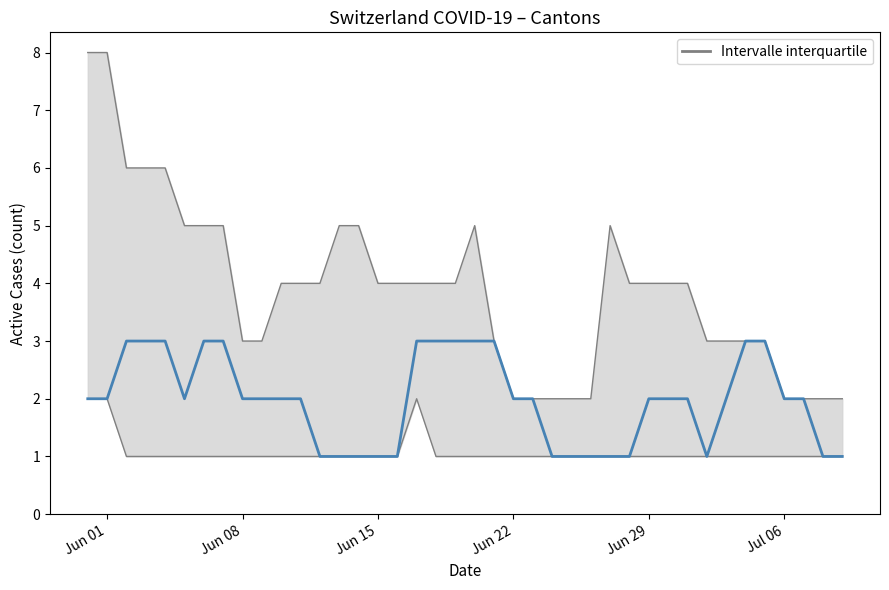

How many lines are shown in the chart?

1